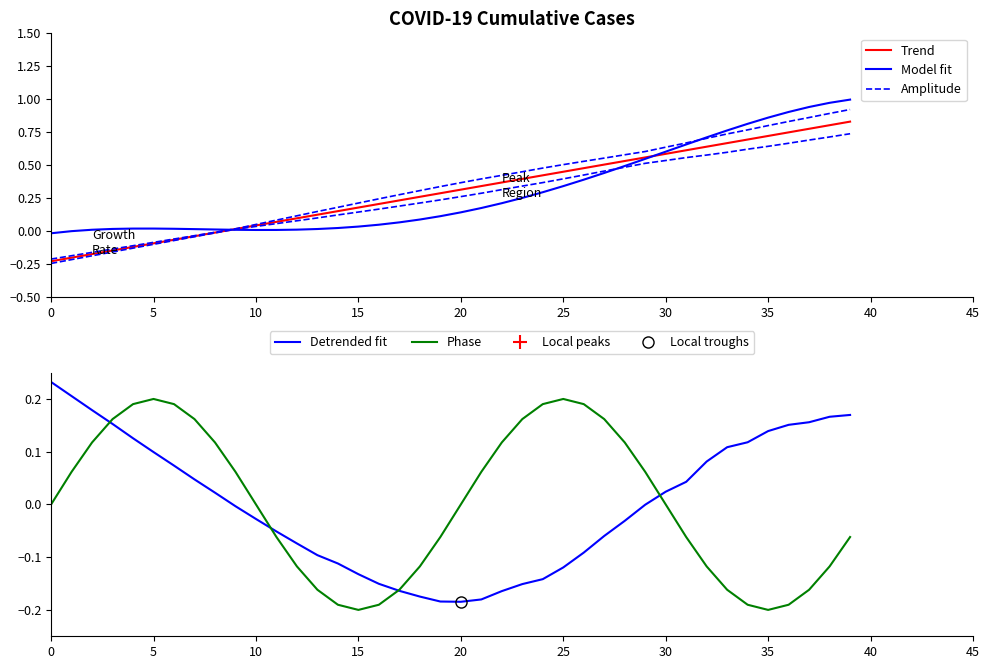

Which has a higher value, 34 or 13?

34